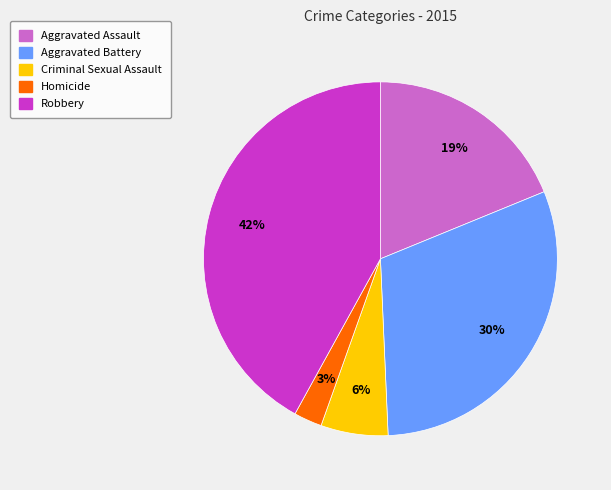

Does any single category account for the majority?

No